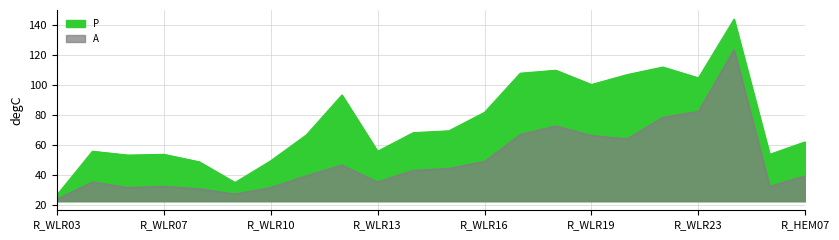

Reading left to right, list all the values displayed in this chart.

P: 26.8	56.1	53.5	54.0	49.0	35.3	49.7	66.9	93.5	56.1	68.4	69.7	82.0	108.0	110.0	100.5	107.1	112.1	104.9	144.0	54.0	62.4
A: 24.1	35.6	31.9	32.7	31.0	27.5	31.9	39.7	46.8	35.6	43.4	44.6	49.2	67.1	72.9	66.5	64.3	78.6	82.5	123.8	32.7	39.7